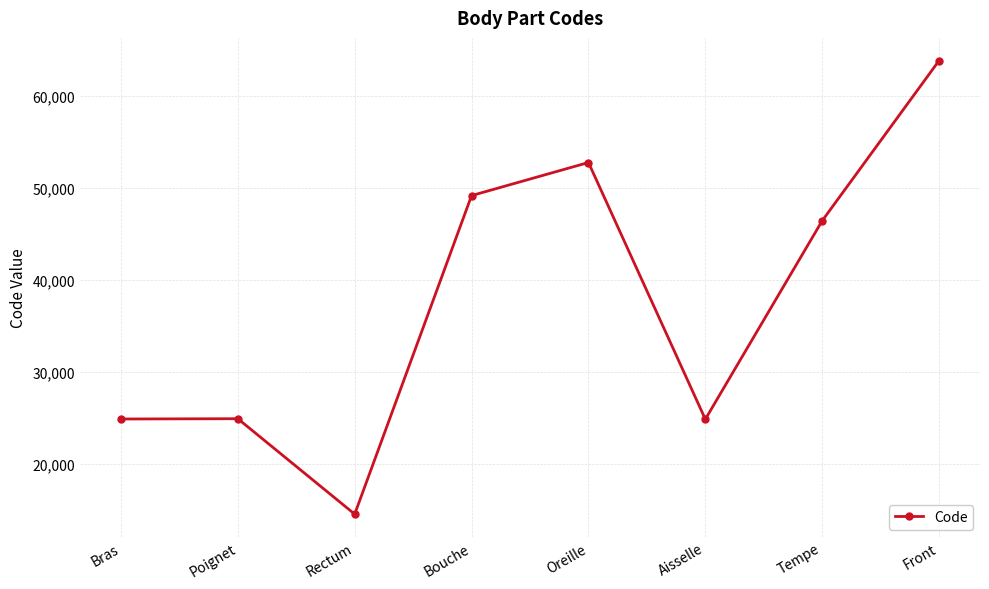

What is the value of the 6th point from the left?

24864